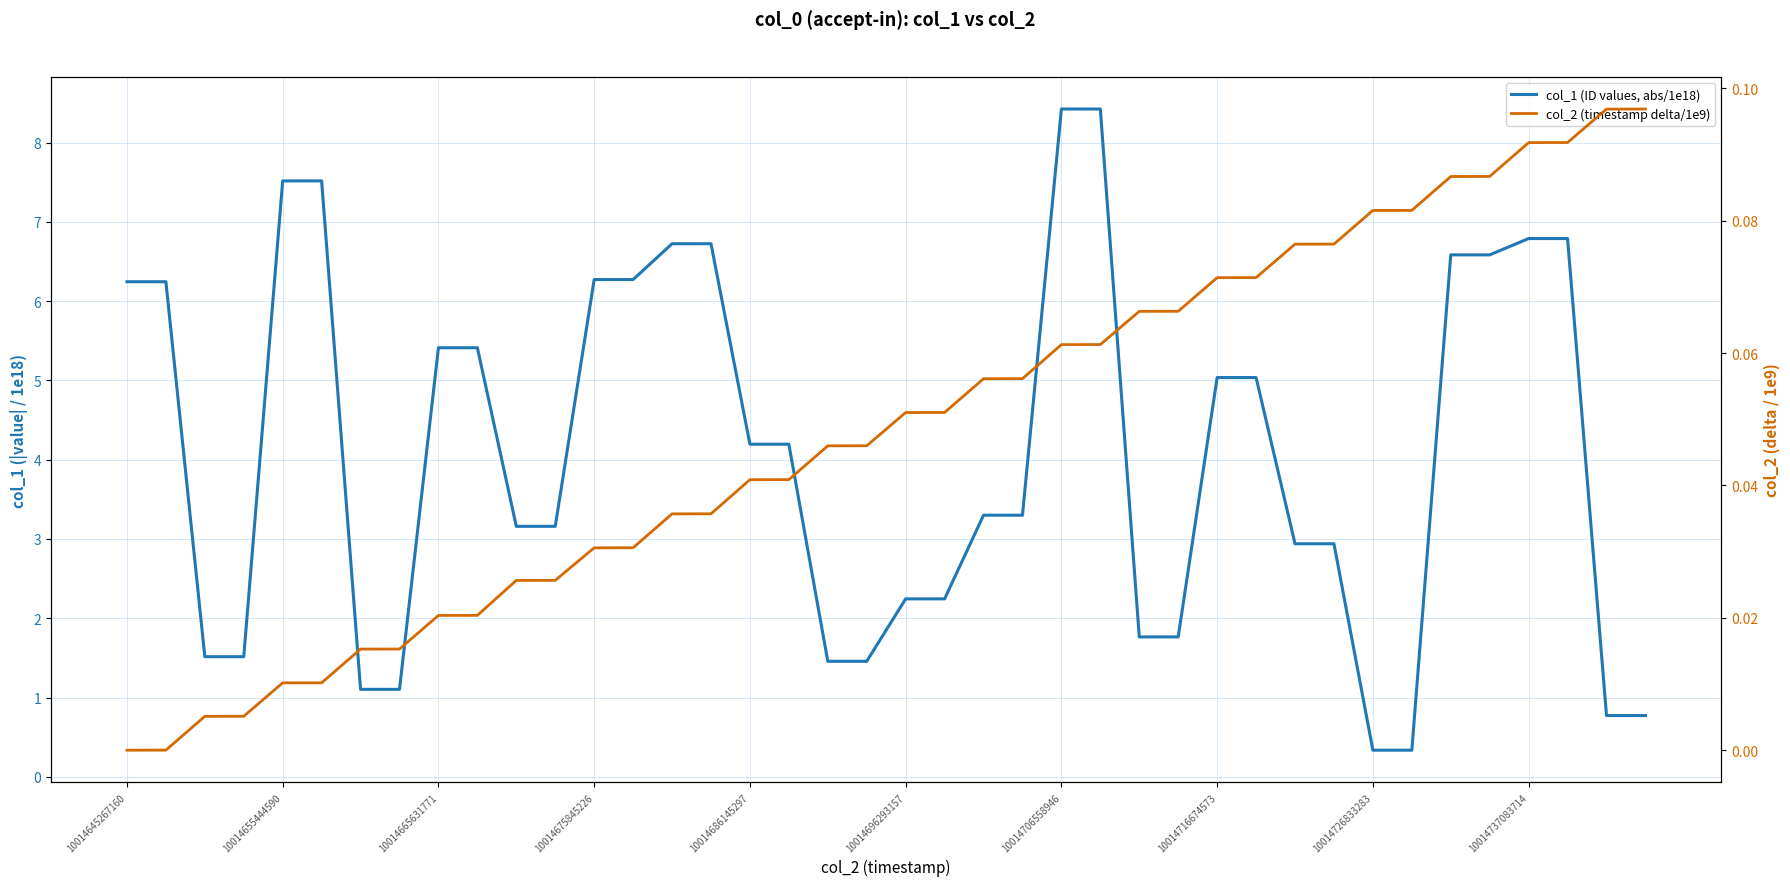

The value of col_2 (timestamp delta/1e9) at 39 is 0.1. True or false?

False